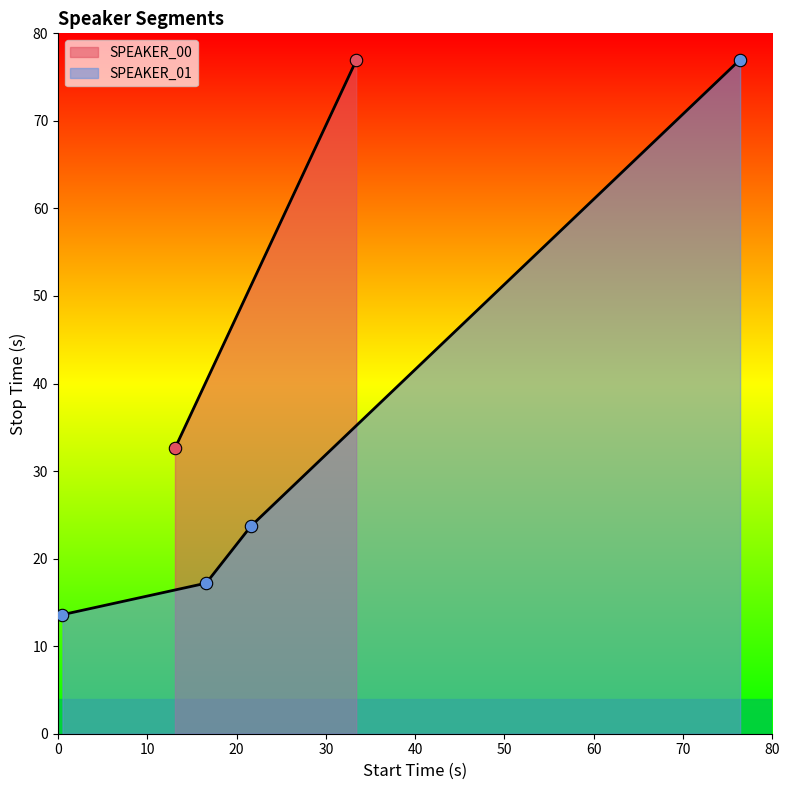

What is the maximum value for SPEAKER_01?

77.0